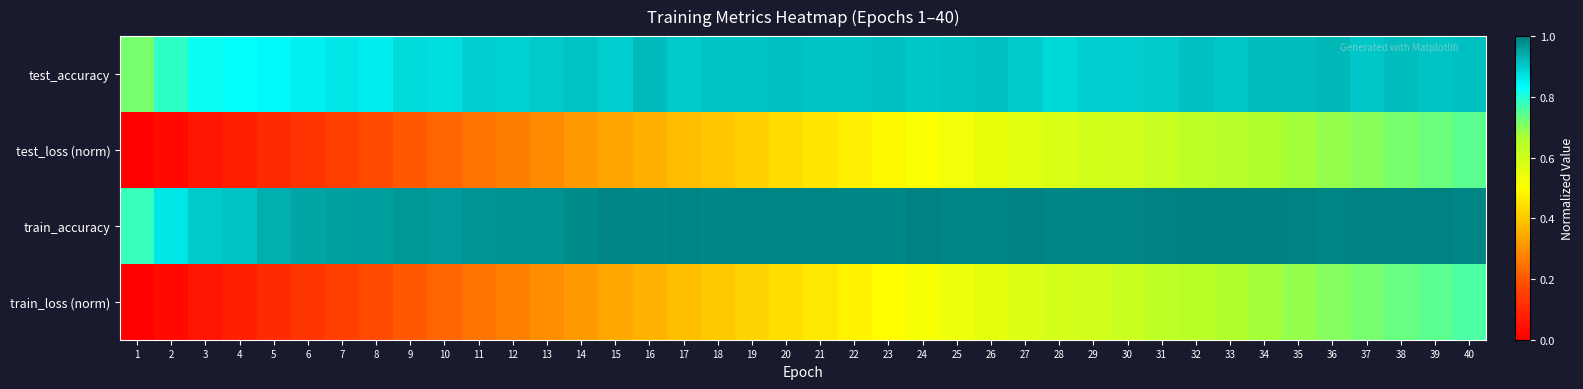

Reading left to right, list all the values displayed in this chart.

test_accuracy: 1=0.7	2=0.8	3=0.8	4=0.8	5=0.8	6=0.9	7=0.9	8=0.9	9=0.9	10=0.9	11=0.9	12=0.9	13=0.9	14=0.9	15=0.9	16=0.9	17=0.9	18=0.9	19=0.9	20=0.9	21=0.9	22=0.9	23=0.9	24=0.9	25=0.9	26=0.9	27=0.9	28=0.9	29=0.9	30=0.9	31=0.9	32=0.9	33=0.9	34=0.9	35=0.9	36=0.9	37=0.9	38=0.9	39=0.9	40=0.9
test_loss (norm): 1=0.0	2=0.0	3=0.1	4=0.1	5=0.1	6=0.1	7=0.2	8=0.2	9=0.2	10=0.2	11=0.2	12=0.3	13=0.3	14=0.3	15=0.3	16=0.4	17=0.4	18=0.4	19=0.4	20=0.4	21=0.5	22=0.5	23=0.5	24=0.5	25=0.5	26=0.5	27=0.6	28=0.6	29=0.6	30=0.6	31=0.6	32=0.6	33=0.6	34=0.7	35=0.7	36=0.7	37=0.7	38=0.7	39=0.7	40=0.7
train_accuracy: 1=0.8	2=0.9	3=0.9	4=0.9	5=0.9	6=0.9	7=1.0	8=1.0	9=1.0	10=1.0	11=1.0	12=1.0	13=1.0	14=1.0	15=1.0	16=1.0	17=1.0	18=1.0	19=1.0	20=1.0	21=1.0	22=1.0	23=1.0	24=1.0	25=1.0	26=1.0	27=1.0	28=1.0	29=1.0	30=1.0	31=1.0	32=1.0	33=1.0	34=1.0	35=1.0	36=1.0	37=1.0	38=1.0	39=1.0	40=1.0
train_loss (norm): 1=0.0	2=0.0	3=0.1	4=0.1	5=0.1	6=0.1	7=0.2	8=0.2	9=0.2	10=0.2	11=0.2	12=0.3	13=0.3	14=0.3	15=0.3	16=0.4	17=0.4	18=0.4	19=0.4	20=0.4	21=0.5	22=0.5	23=0.5	24=0.5	25=0.5	26=0.6	27=0.6	28=0.6	29=0.6	30=0.6	31=0.6	32=0.6	33=0.7	34=0.7	35=0.7	36=0.7	37=0.7	38=0.7	39=0.7	40=0.8